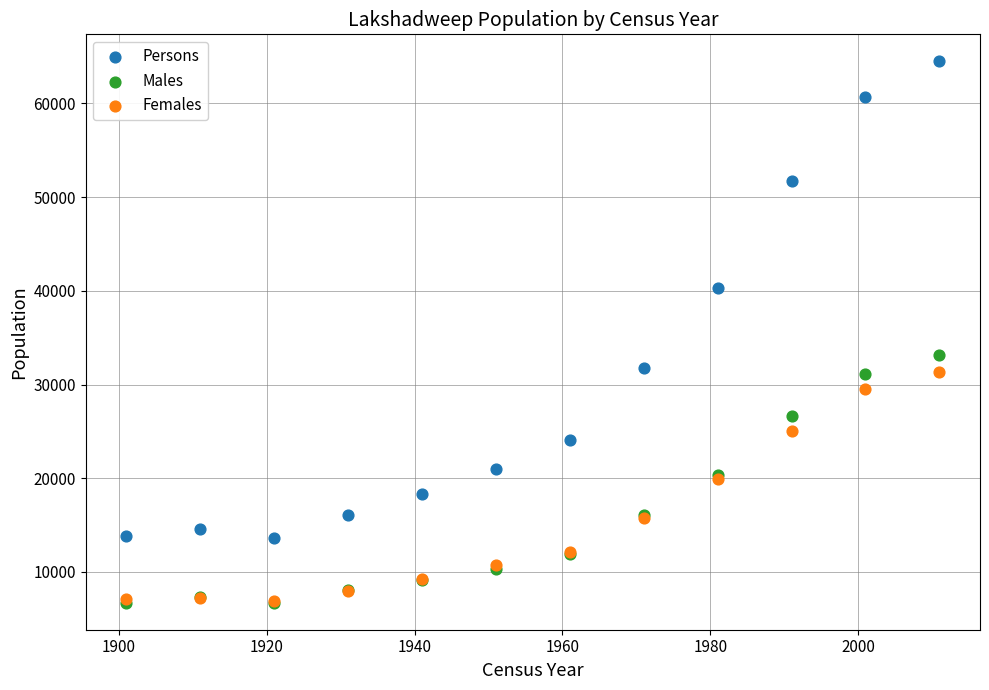

What are all the series names shown in the legend?

Persons, Males, Females